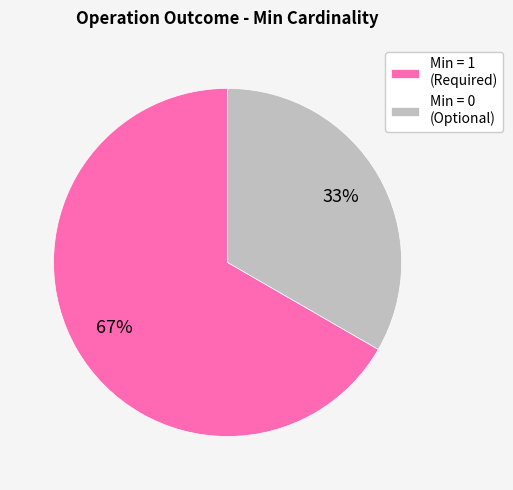

Rank the categories by value from highest to lowest.

Min = 1 (Required), Min = 0 (Optional)